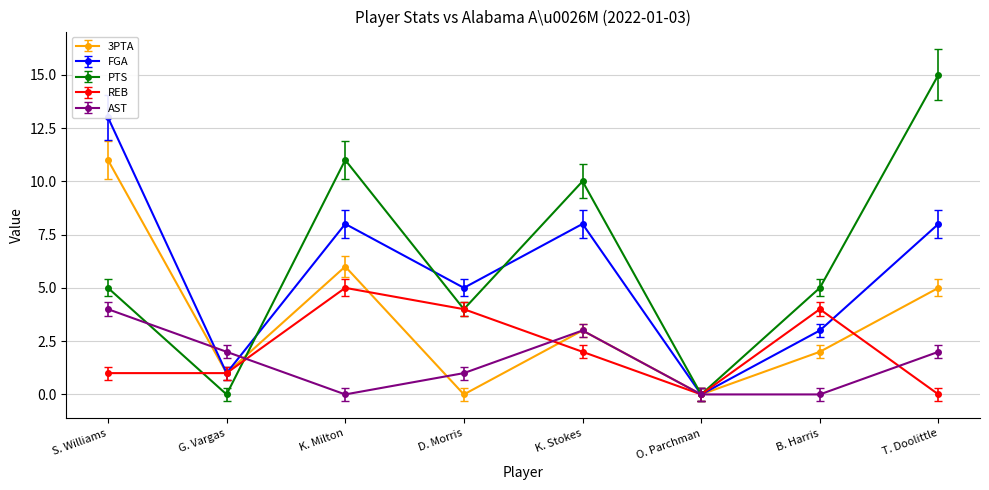

In FGA, how many points are lower than both neighbors (excluding endpoints)?

3